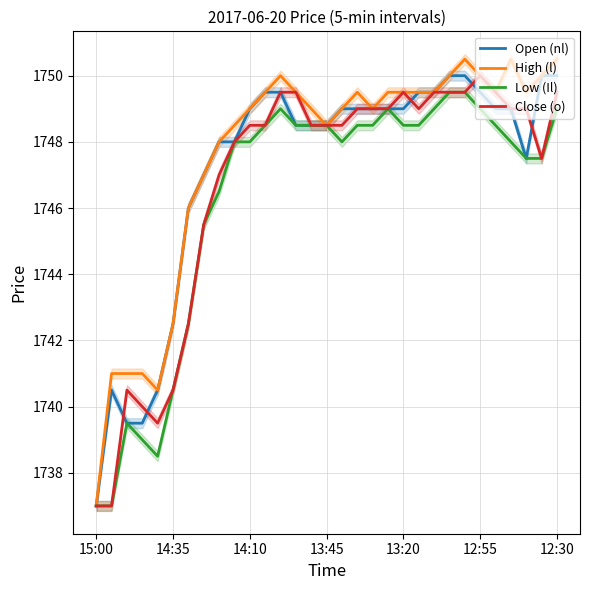

How many lines are shown in the chart?

4